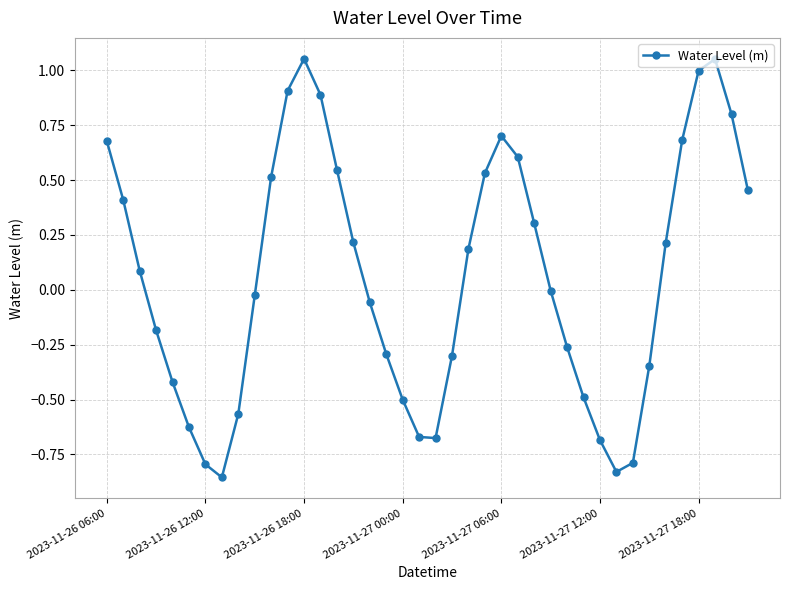

How many interior local peaks (higher than both neighbors) does the data have?

3